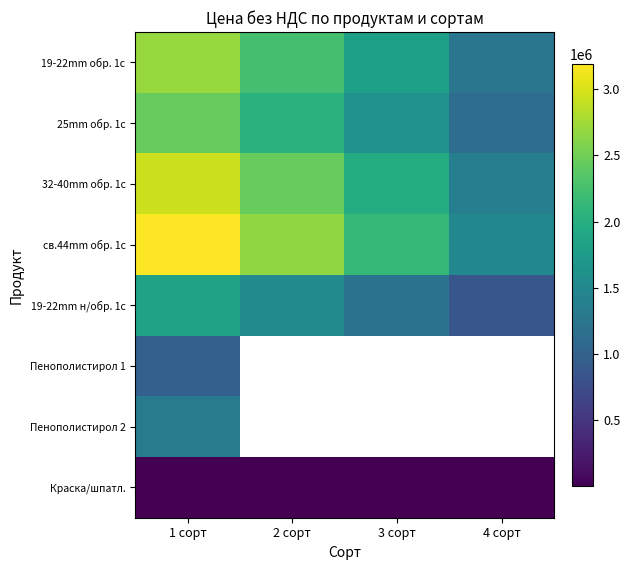

What is the spread (max minus min) of values at 2 сорт?

2646211.0